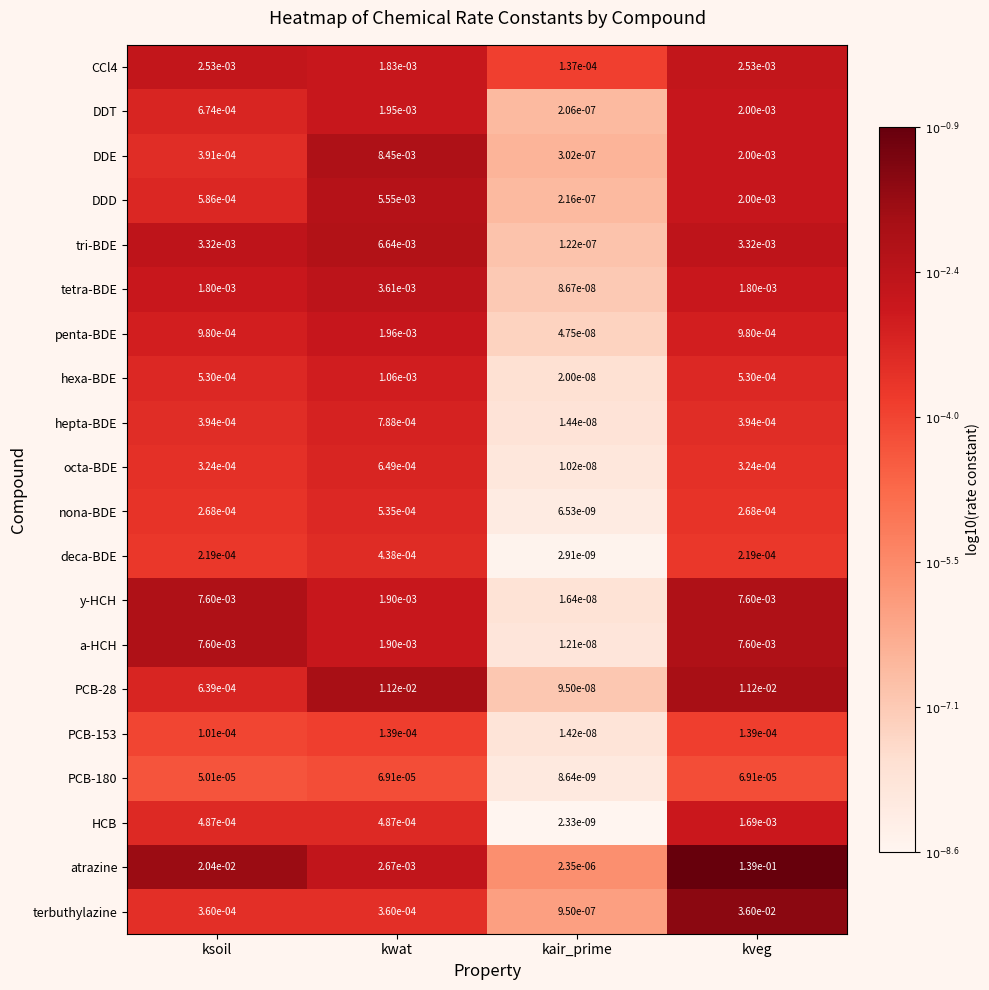

How many data points does each series have?

4